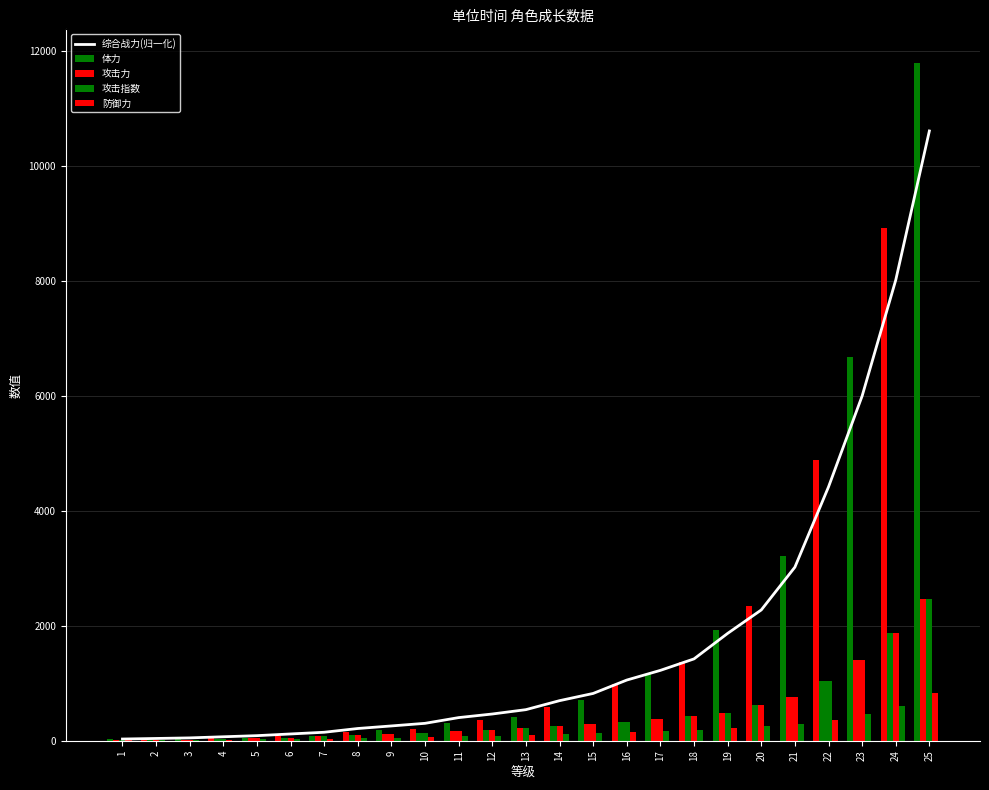

Between 17 and 7, which is larger?

17